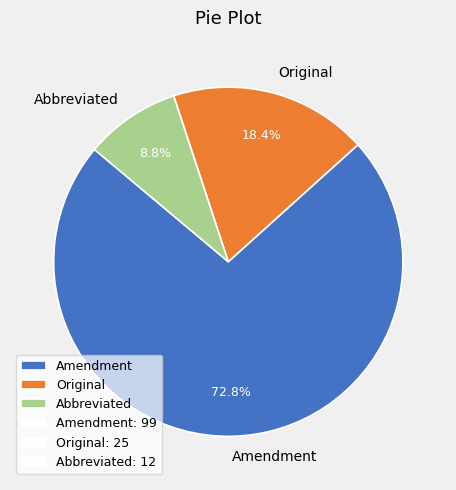

What is the ratio of the value at Amendment to the value at Original?

4.0